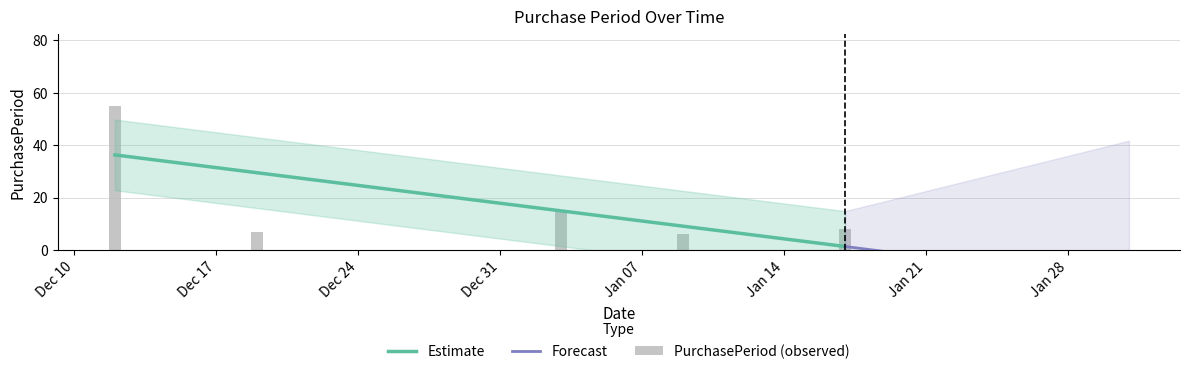

What is the sum of the values at Dec 10 and Dec 17?

62